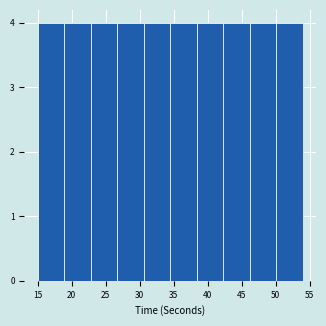

Reading left to right, list every bar in this chart as the range it spans on the x-axis followed by its height. Neither the bar edges nor the heights are printed on the chart, so give them approximately, as read against the axes.

15.0 to 18.9: 4
18.9 to 22.8: 4
22.8 to 26.7: 4
26.7 to 30.6: 4
30.6 to 34.5: 4
34.5 to 38.4: 4
38.4 to 42.3: 4
42.3 to 46.2: 4
46.2 to 50.1: 4
50.1 to 54.0: 4